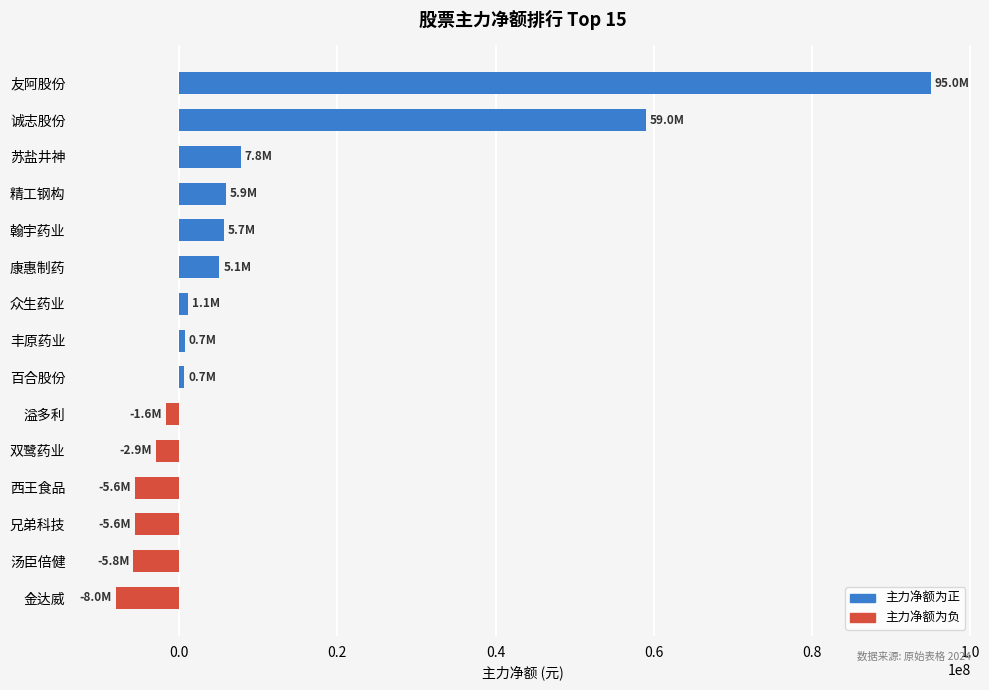

How many values are below zero?

6